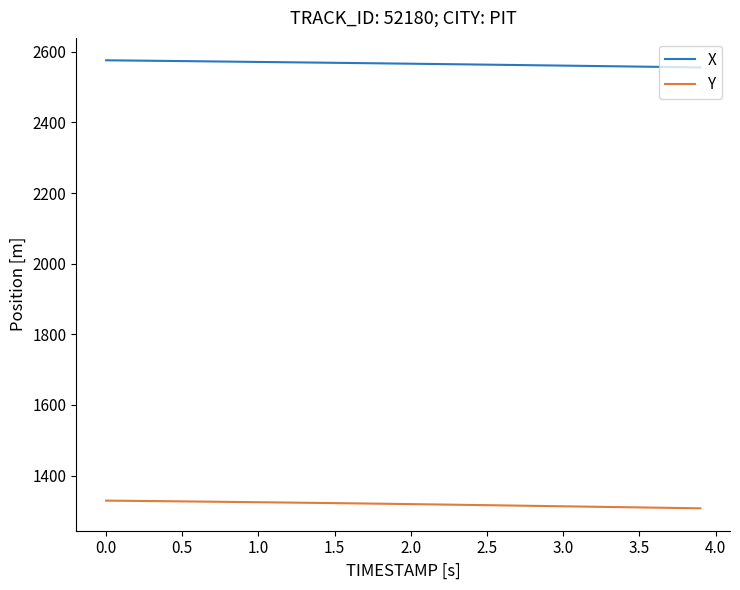

Is this an area chart (filled region under the line)?

No